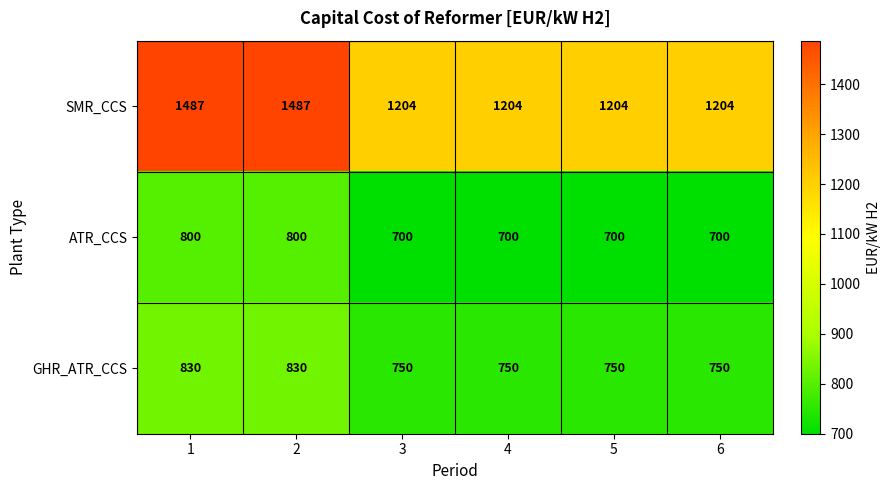

Reading left to right, transcribe all the data shown in this chart.

SMR_CCS: 1487	1487	1204	1204	1204	1204
ATR_CCS: 800	800	700	700	700	700
GHR_ATR_CCS: 830	830	750	750	750	750